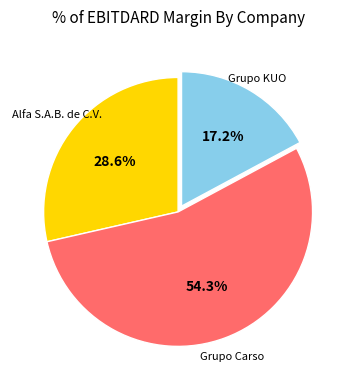

Is there a majority slice in this chart?

Yes